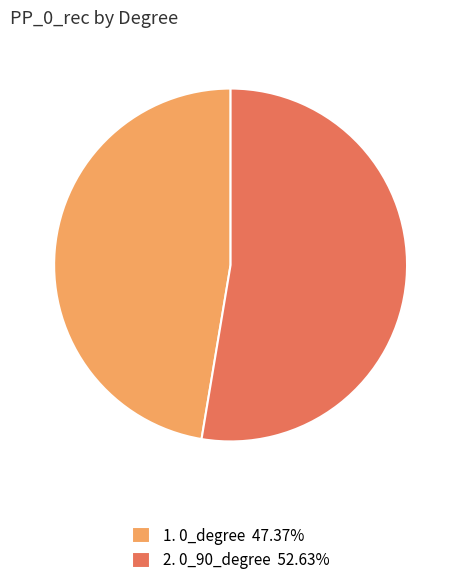

Is there a majority slice in this chart?

Yes